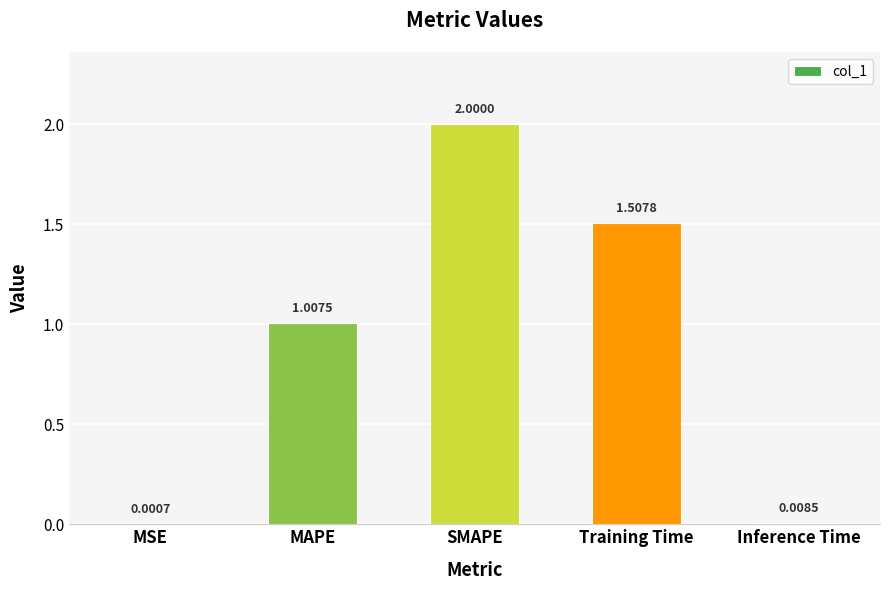

At which category does the chart reach its peak across all series?

SMAPE